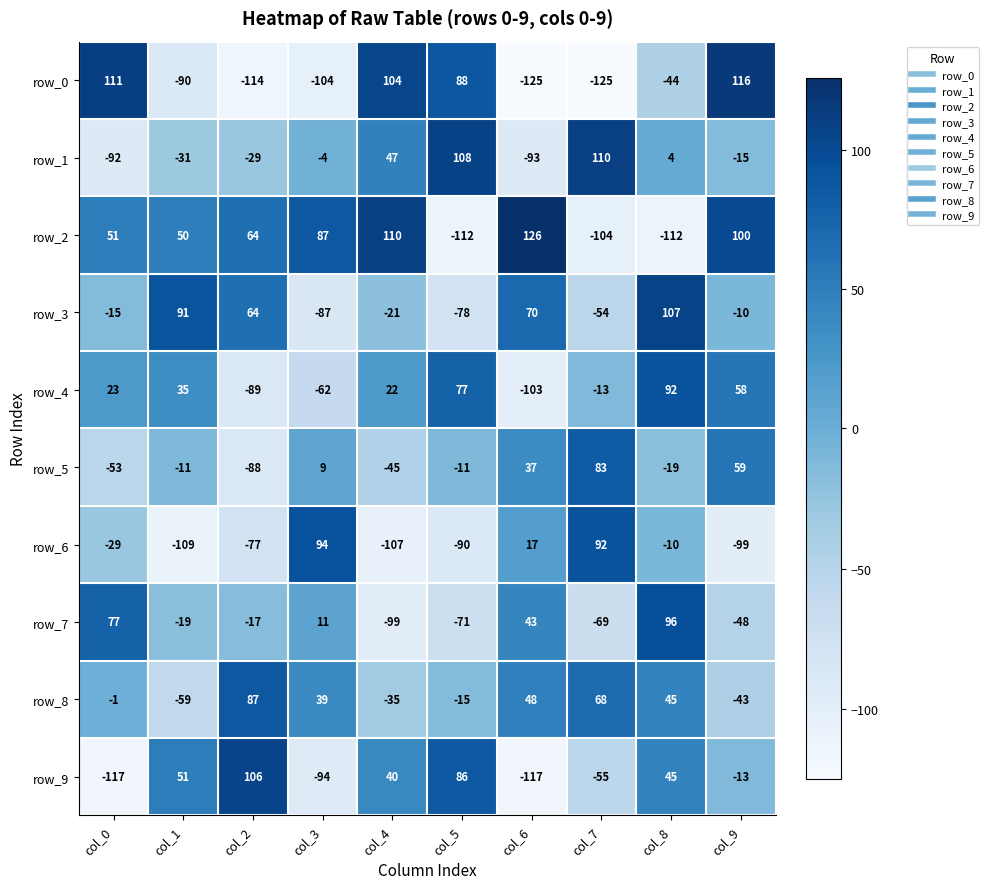

Where is row_4 nearest to the value -5?

col_7